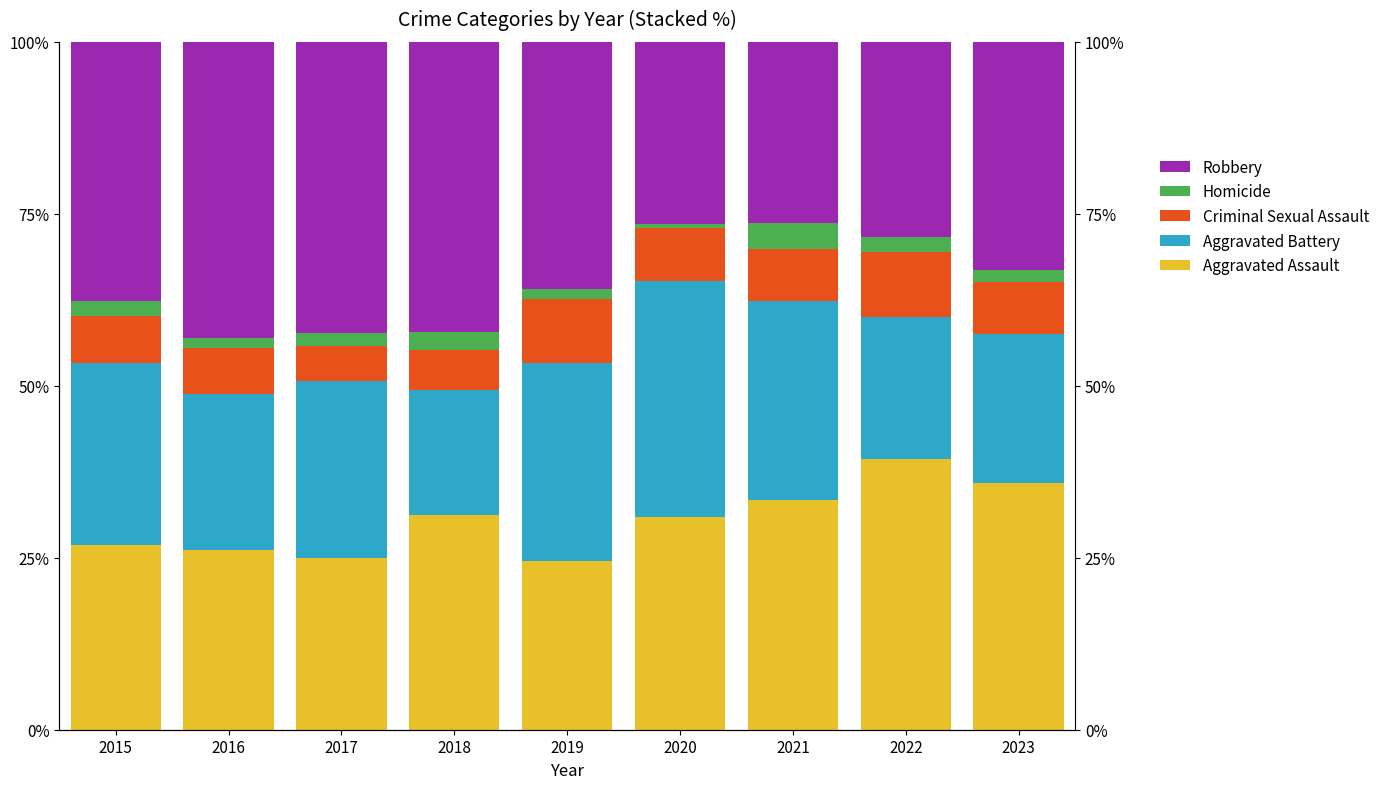

List the labels in order of Criminal Sexual Assault value, largest first.

2022, 2019, 2020, 2021, 2023, 2015, 2016, 2018, 2017